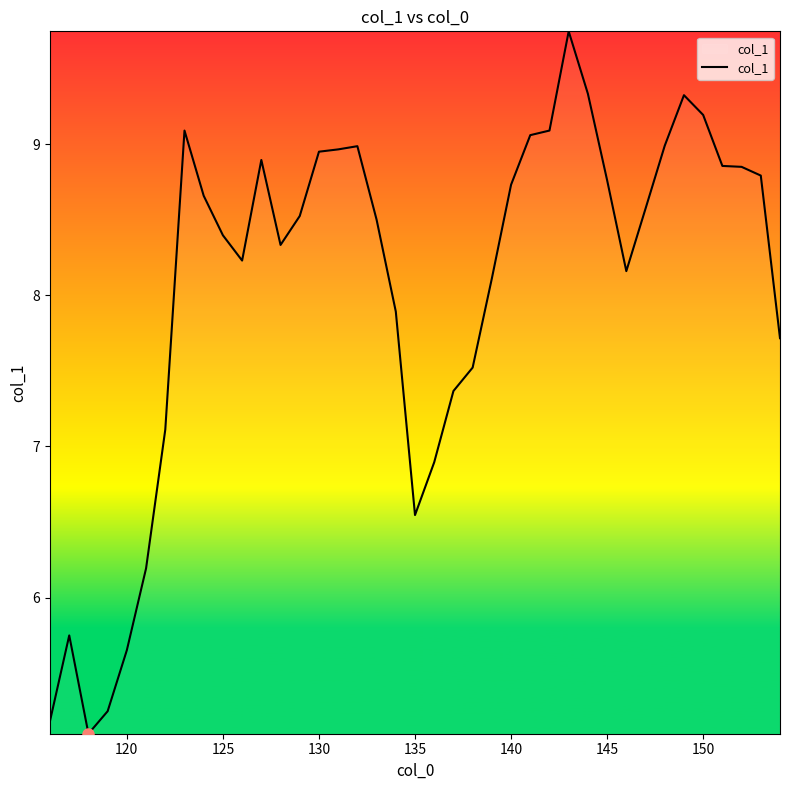

What is the greatest value displayed?

9.7